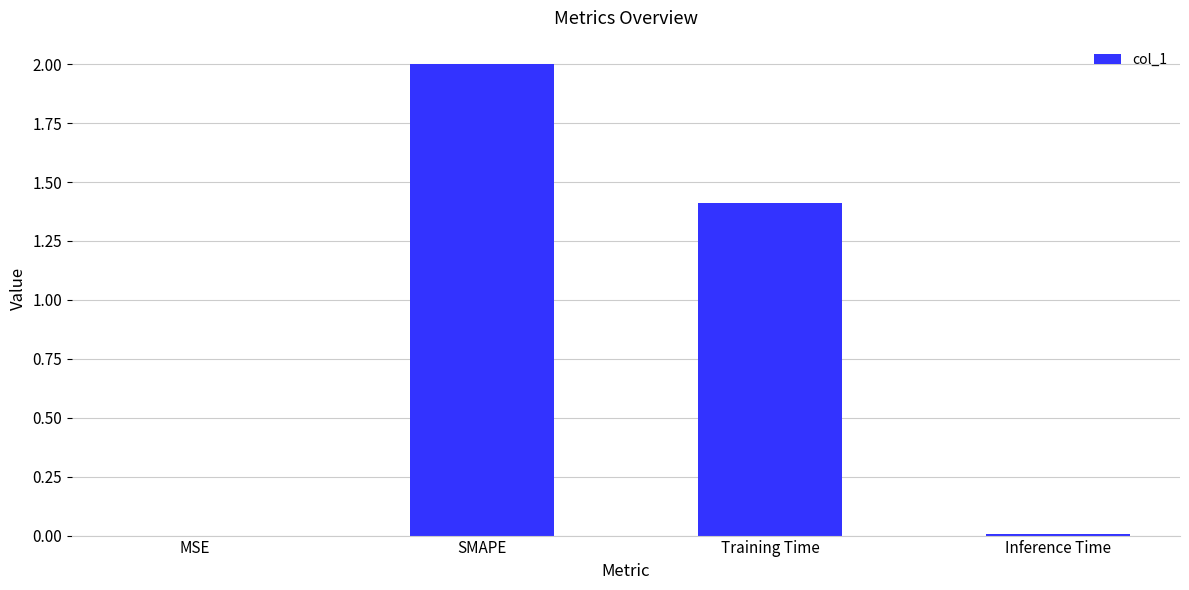

Count the number of values greater than 1.

2